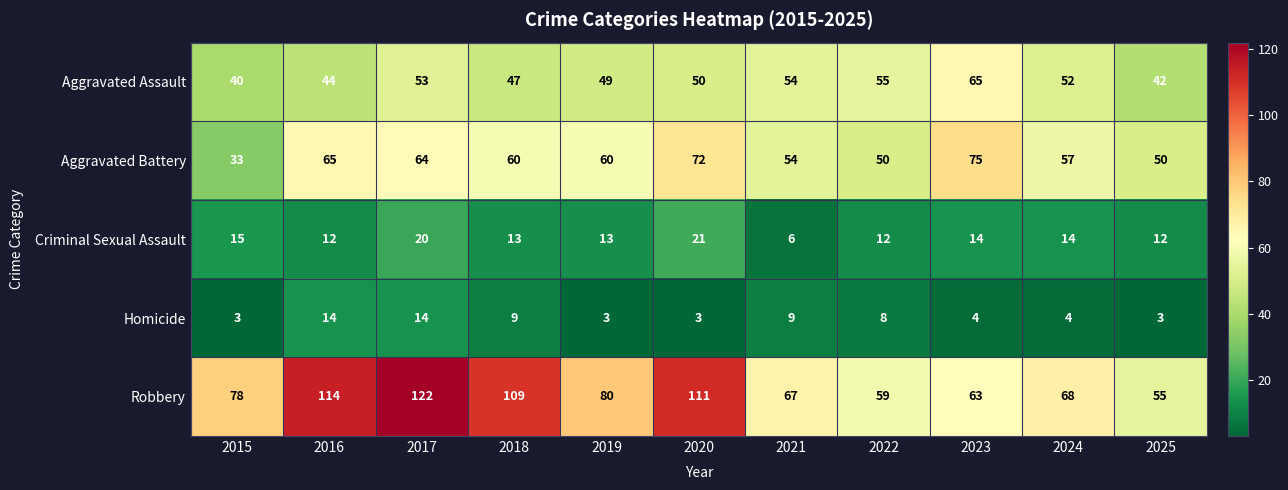

True or false: Aggravated Assault has a value of 54 at 2021.

True